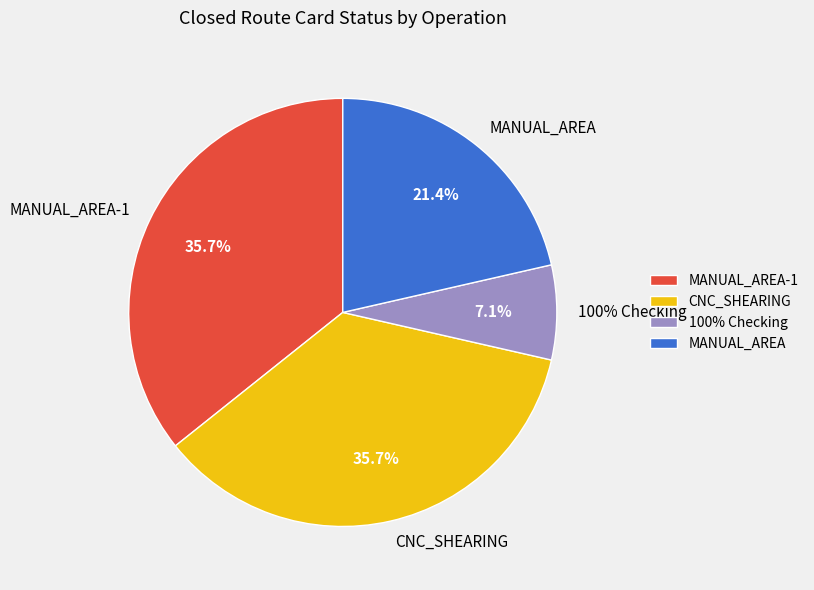

Count the number of slices in the pie.

4